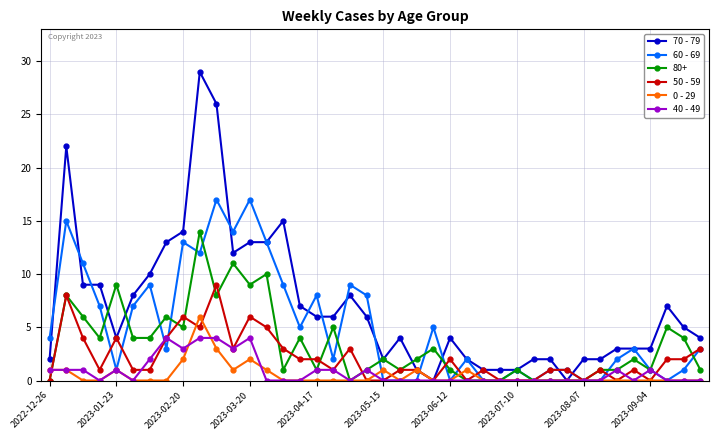

What is the highest value of the 80+ series?

14